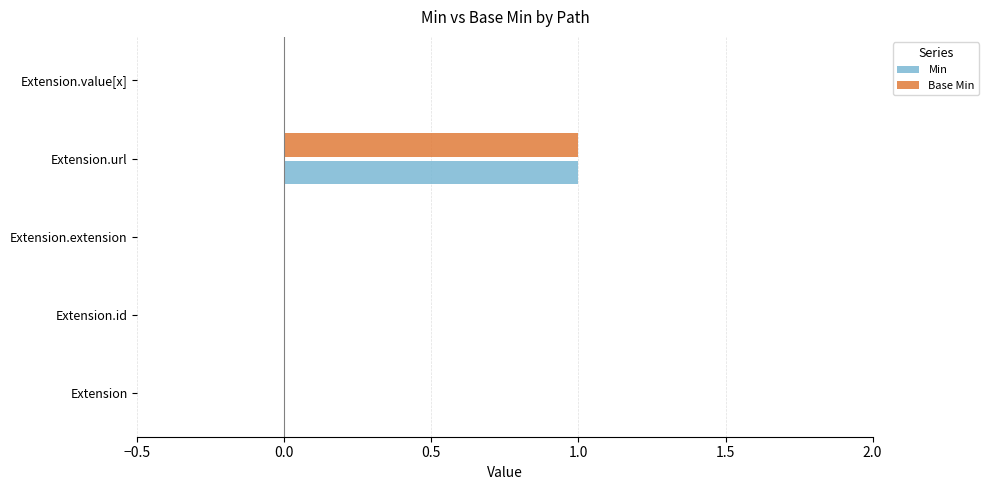

At which category is the sum across all series the highest?

Extension.url